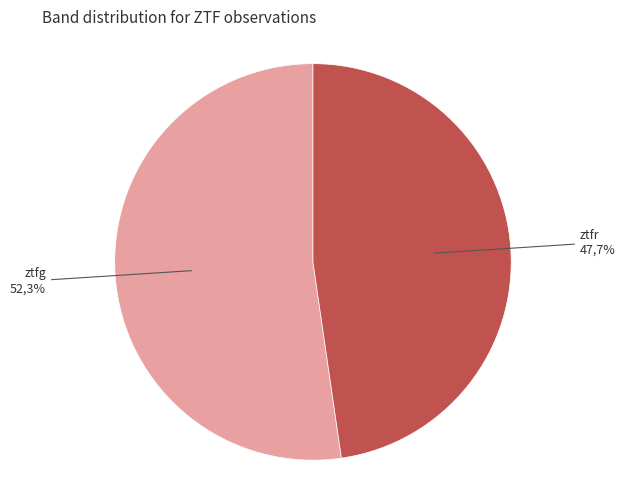

Does any single category account for the majority?

Yes